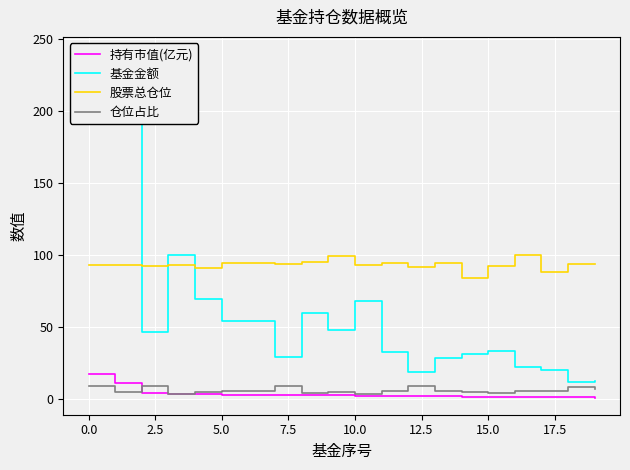

True or false: 持有市值(亿元) and 股票总仓位 intersect in this chart.

False